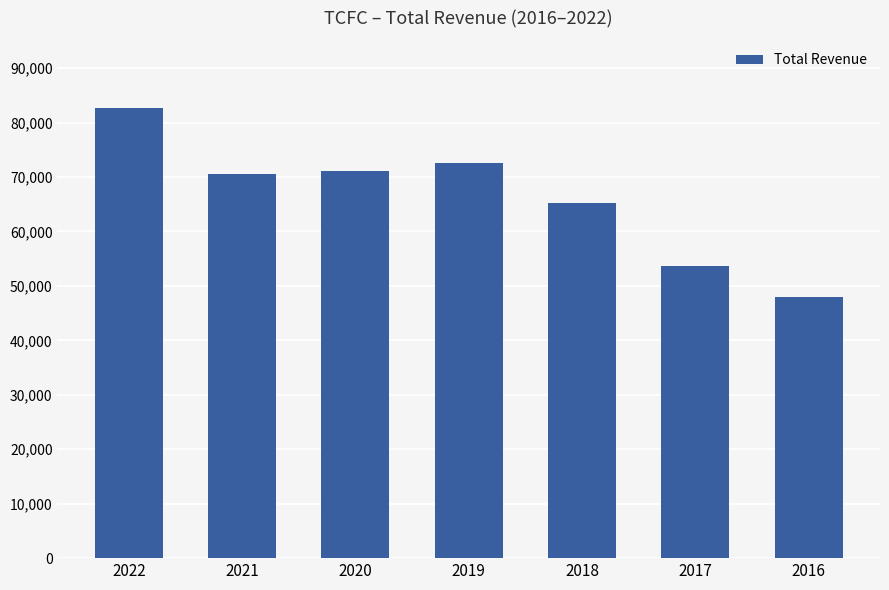

Count the number of data series in this chart.

1